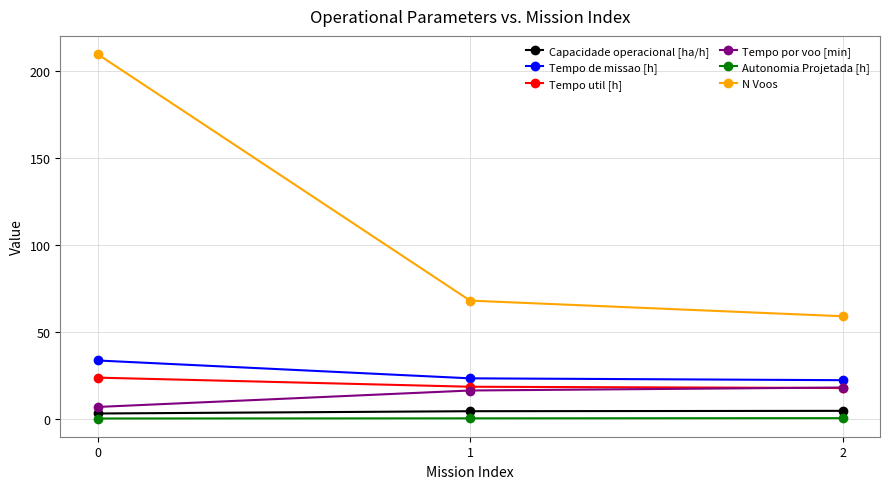

What is the highest value of the Tempo de missao [h] series?

33.5